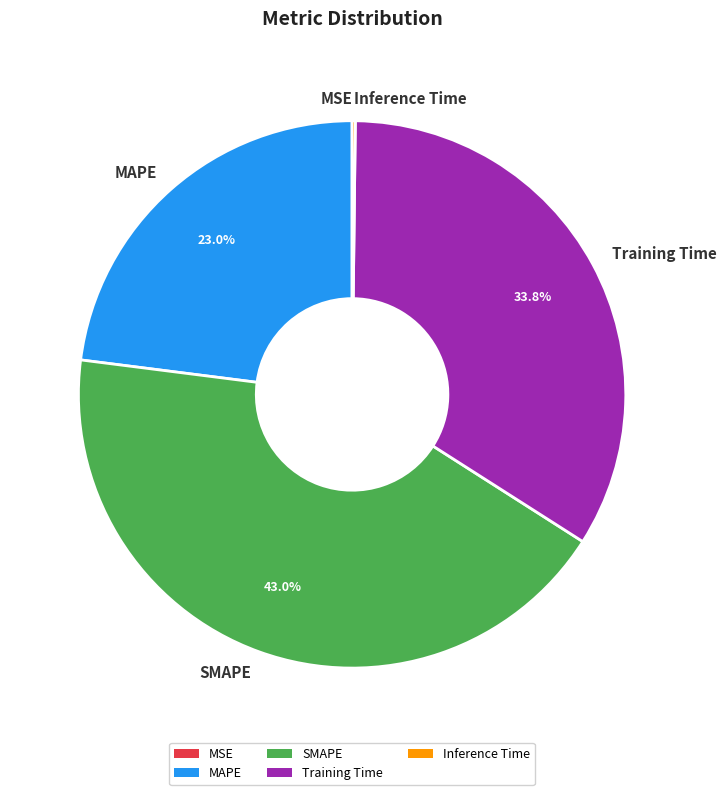

The SMAPE slice represents 43% of the pie. True or false?

True